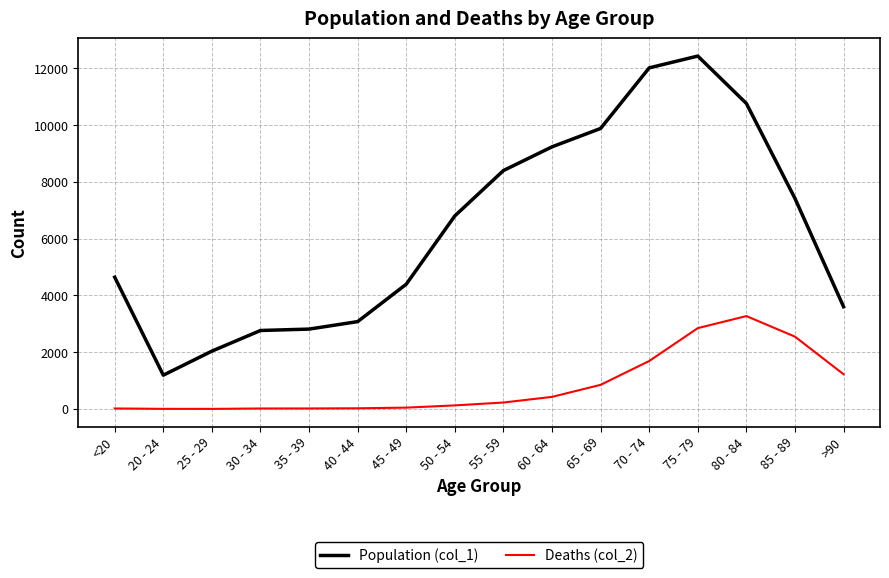

What is the greatest value displayed?

12434